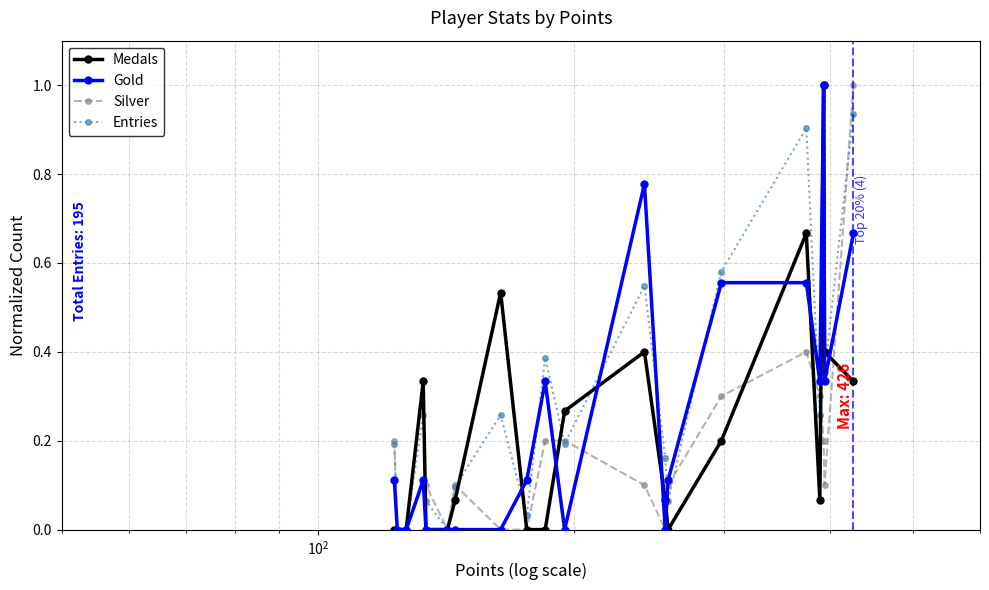

What is the highest value of the Silver series?

1.0